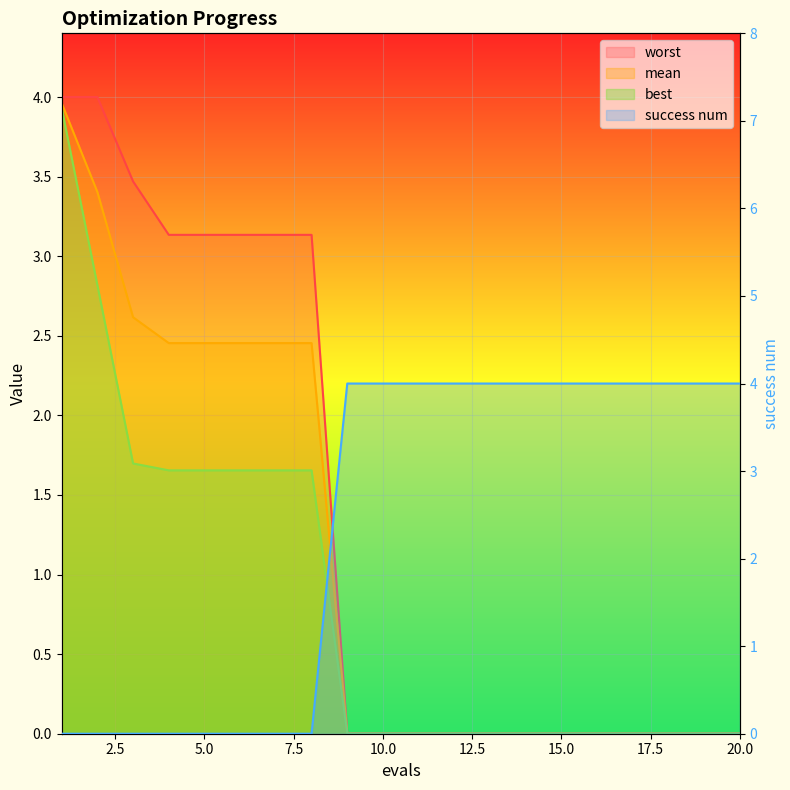

At 4, list the series in order from largest to smallest.

worst, mean, best, success num